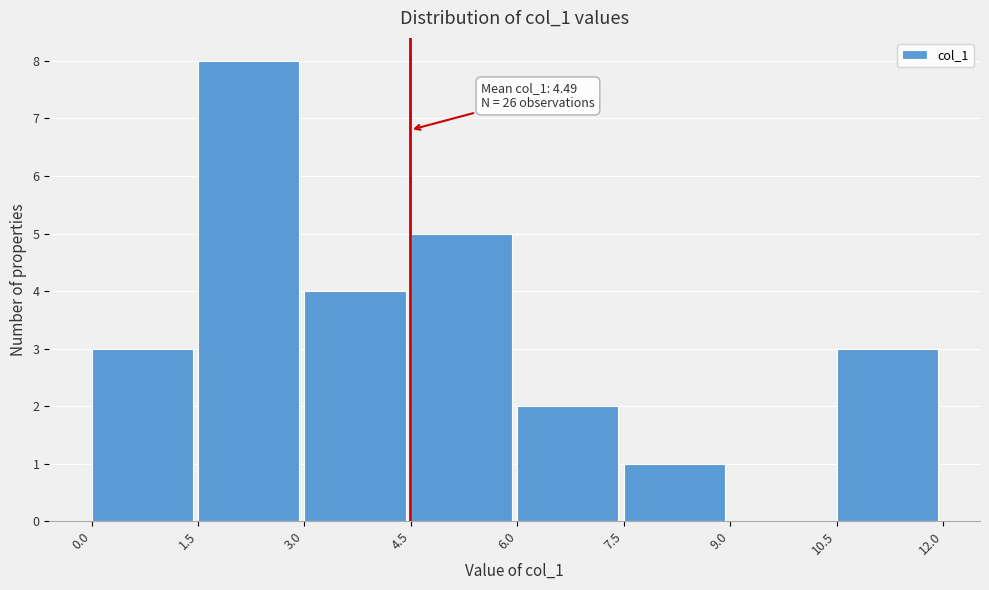

Over which range of the x-axis is the bar tallest?

1.5 to 3.0